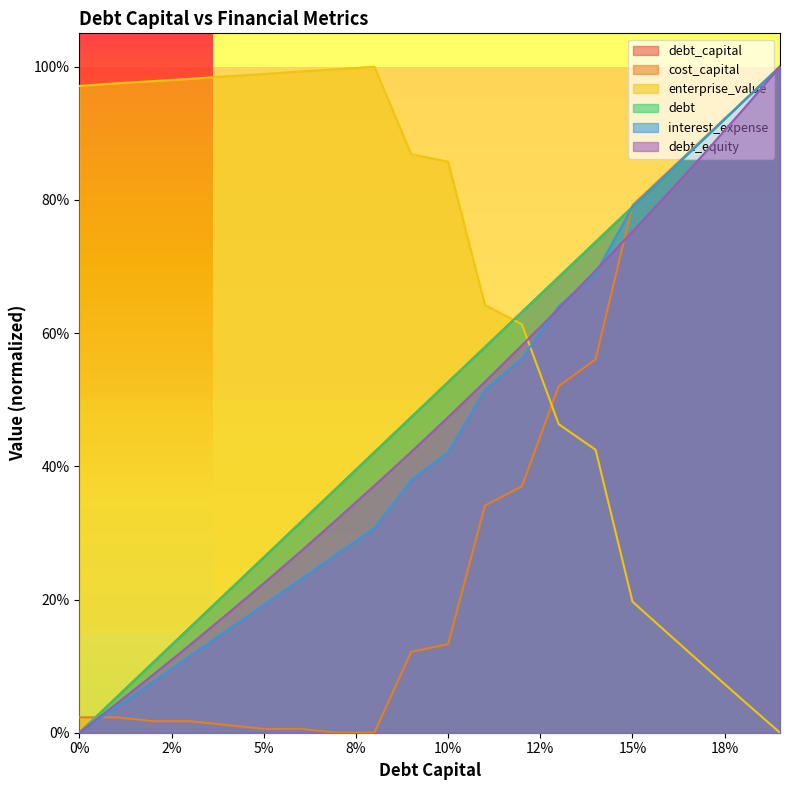

True or false: cost_capital and enterprise_value cross at least once.

True